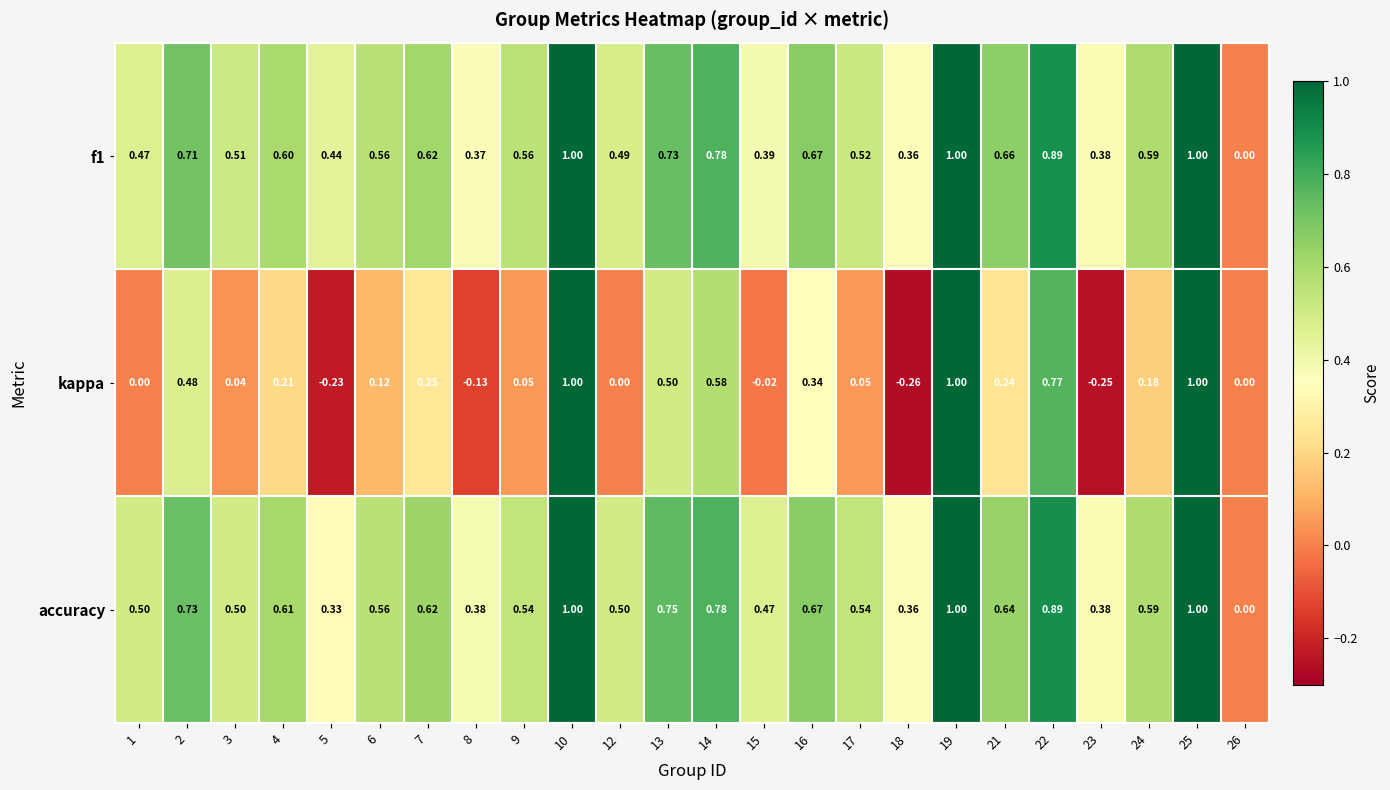

What is the total value across all series at 3?

1.1